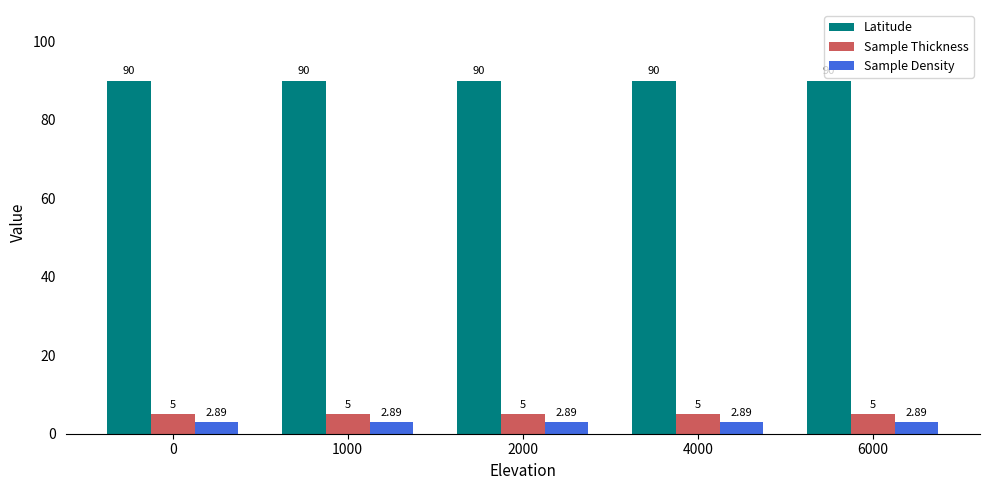

What is the average value of the Sample Thickness series?

5.0